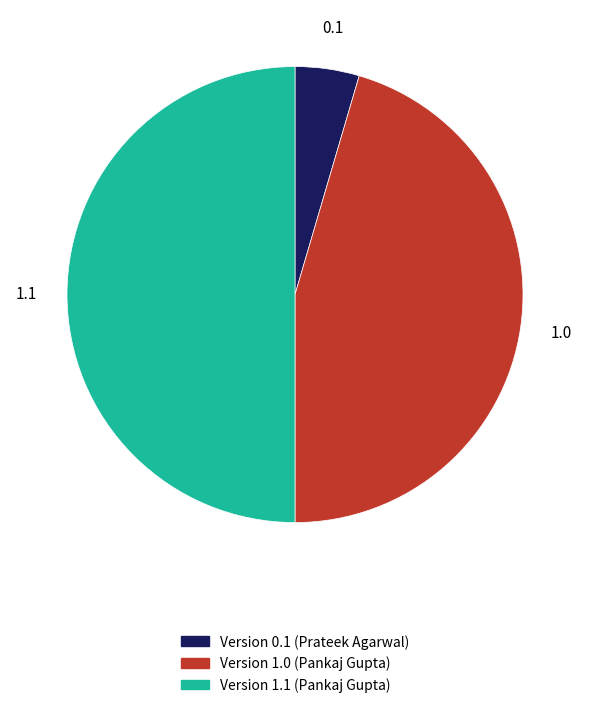

The Version 0.1 (Prateek Agarwal) slice represents 16% of the pie. True or false?

False